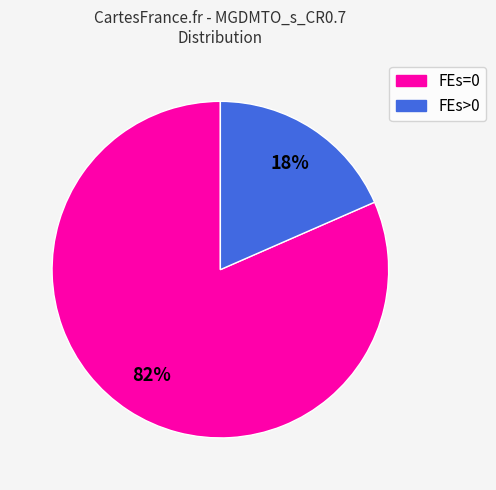

Is there any slice that represents more than half of the pie?

Yes